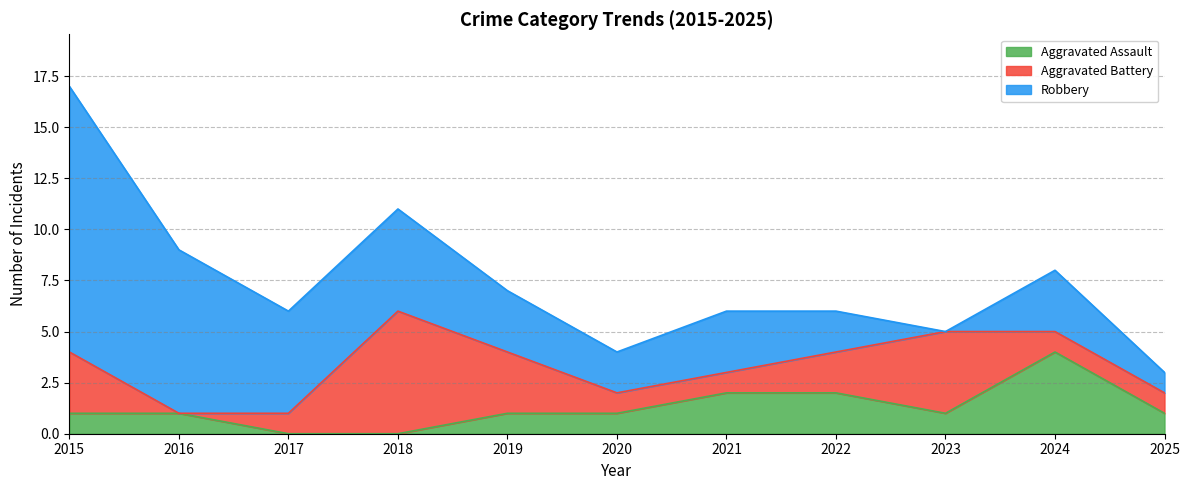

True or false: Aggravated Assault has a value of 1 at 2015.

True